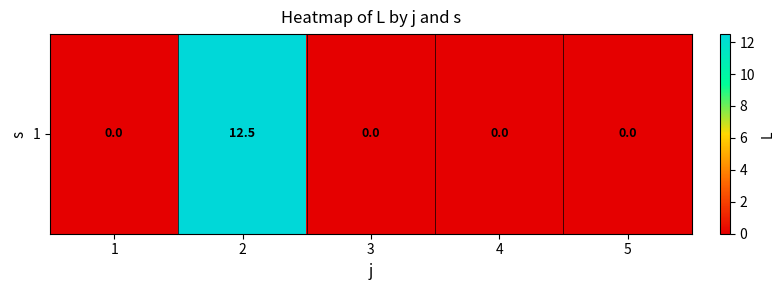

At which label is the value closest to 6?

1